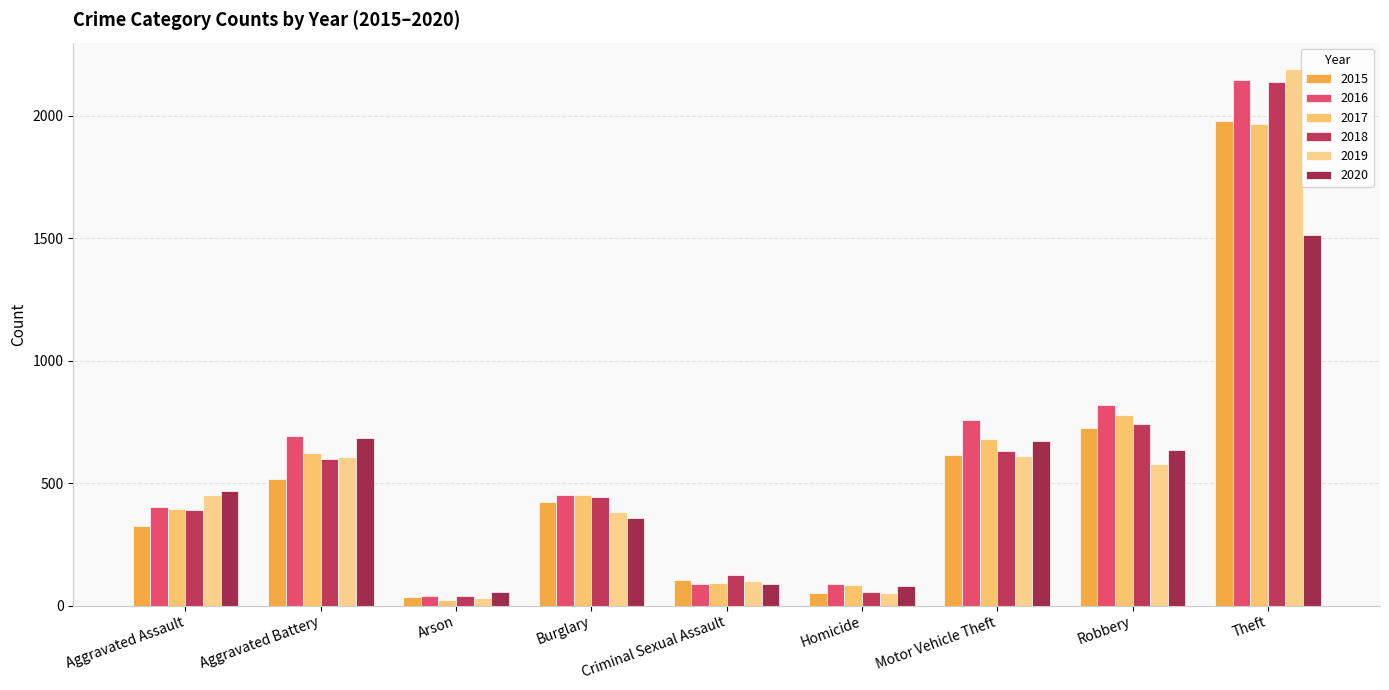

Reading left to right, extract all data points from this chart.

2015: Aggravated Assault=323	Aggravated Battery=515	Arson=35	Burglary=421	Criminal Sexual Assault=105	Homicide=50	Motor Vehicle Theft=614	Robbery=726	Theft=1981
2016: Aggravated Assault=402	Aggravated Battery=691	Arson=40	Burglary=451	Criminal Sexual Assault=87	Homicide=87	Motor Vehicle Theft=756	Robbery=819	Theft=2148
2017: Aggravated Assault=396	Aggravated Battery=623	Arson=23	Burglary=453	Criminal Sexual Assault=91	Homicide=82	Motor Vehicle Theft=680	Robbery=780	Theft=1968
2018: Aggravated Assault=392	Aggravated Battery=600	Arson=37	Burglary=443	Criminal Sexual Assault=123	Homicide=56	Motor Vehicle Theft=631	Robbery=741	Theft=2140
2019: Aggravated Assault=452	Aggravated Battery=608	Arson=32	Burglary=383	Criminal Sexual Assault=102	Homicide=53	Motor Vehicle Theft=611	Robbery=577	Theft=2190
2020: Aggravated Assault=466	Aggravated Battery=686	Arson=55	Burglary=357	Criminal Sexual Assault=89	Homicide=81	Motor Vehicle Theft=673	Robbery=637	Theft=1512